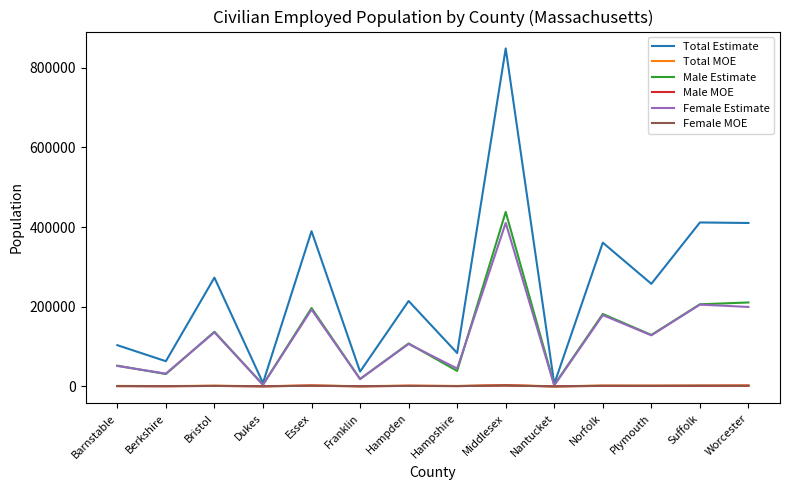

The value of Total Estimate at Middlesex is 1367869. True or false?

False